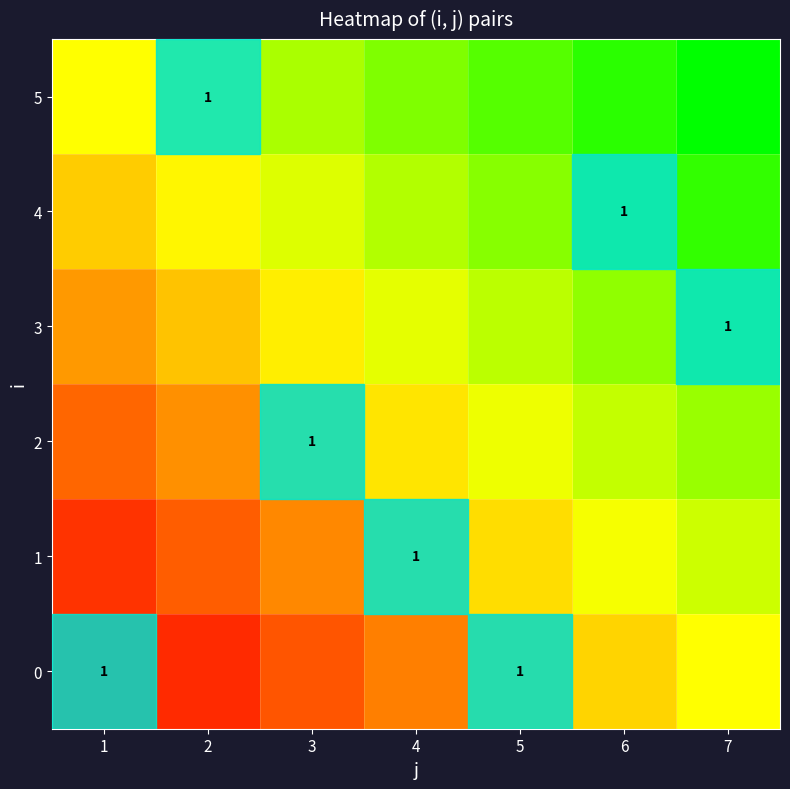

The 1 series shows 0 at 7. True or false?

True